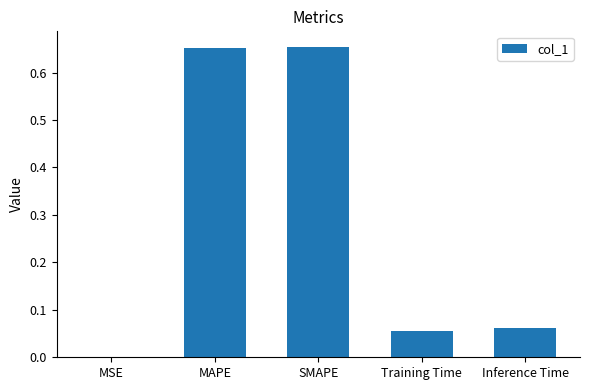

Which has a higher value, MAPE or Training Time?

MAPE